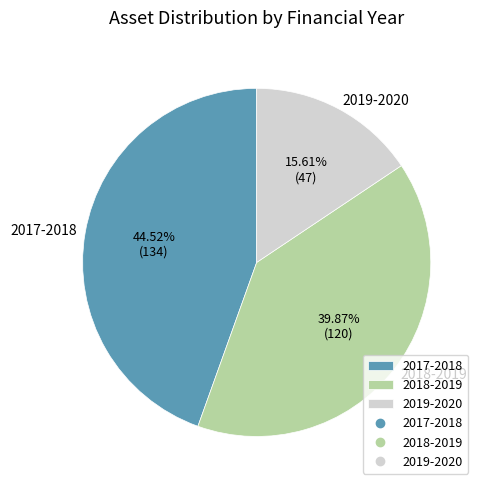

Which slice is the largest?

2017-2018